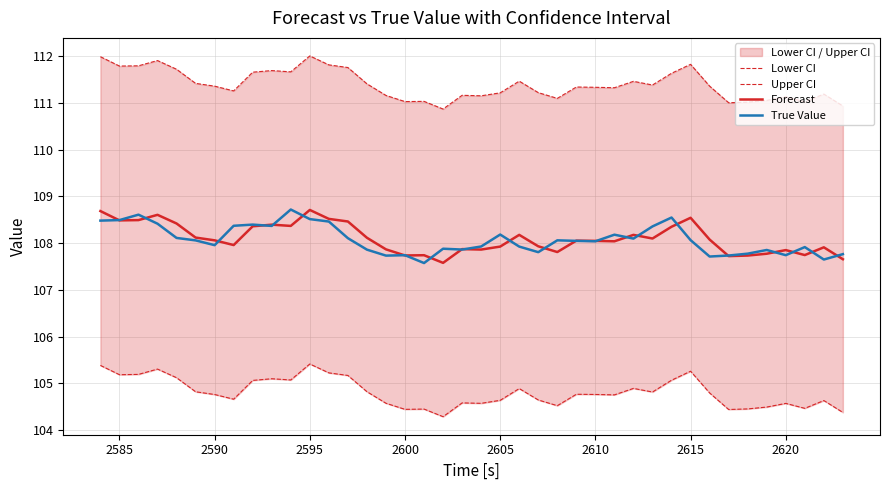

What is the maximum value for Forecast?

108.7